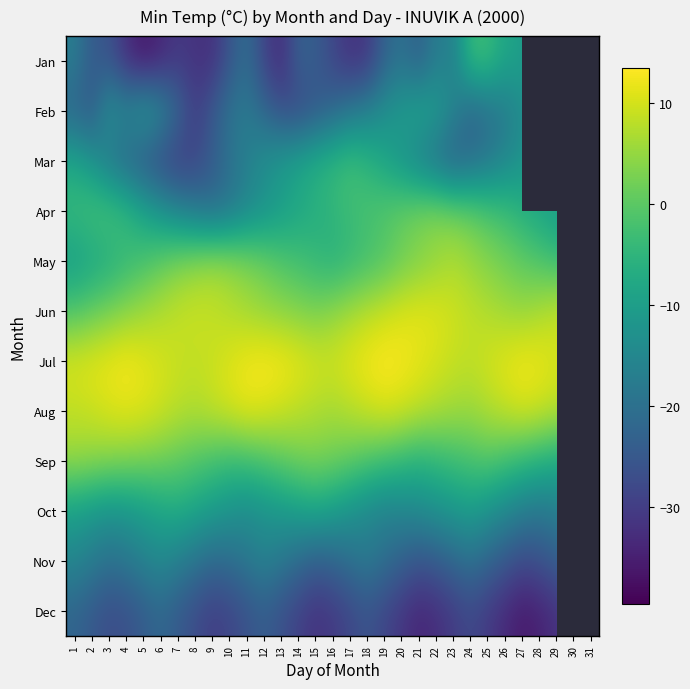

What is the total value across all series at 2?

-100.0